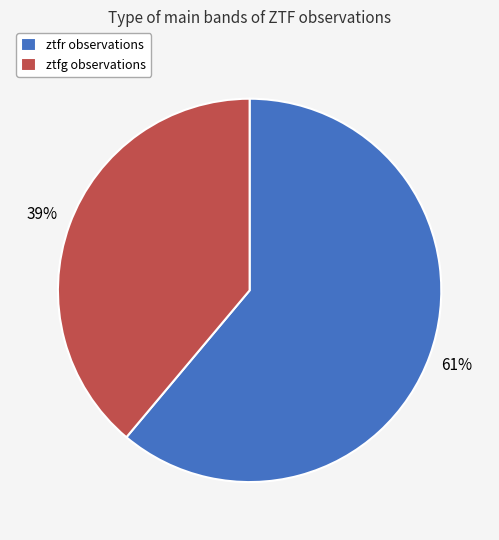

Is ztfr the majority of the pie?

Yes